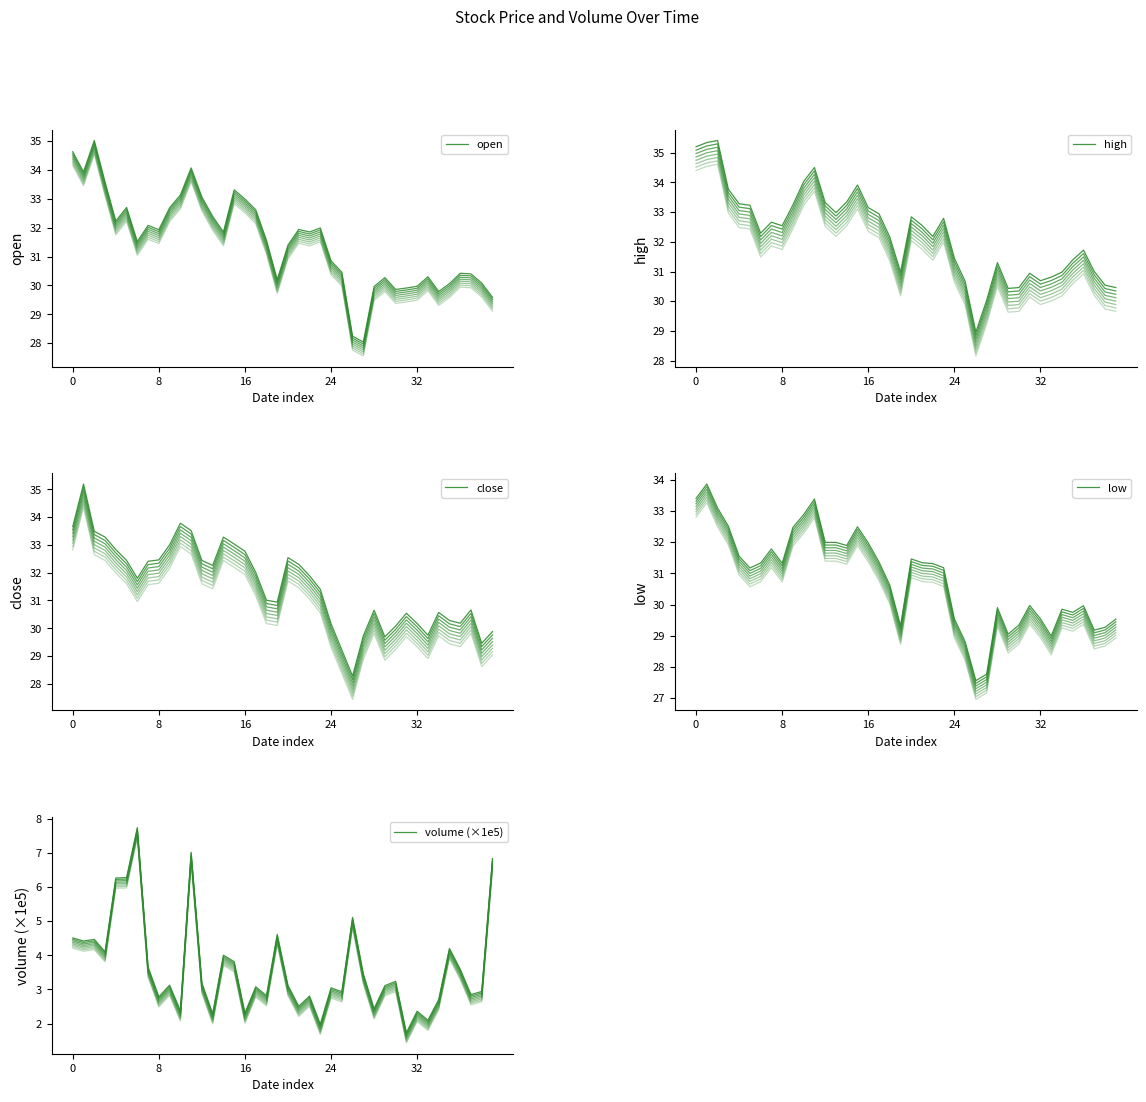

What value does the close series have at 14?

33.3